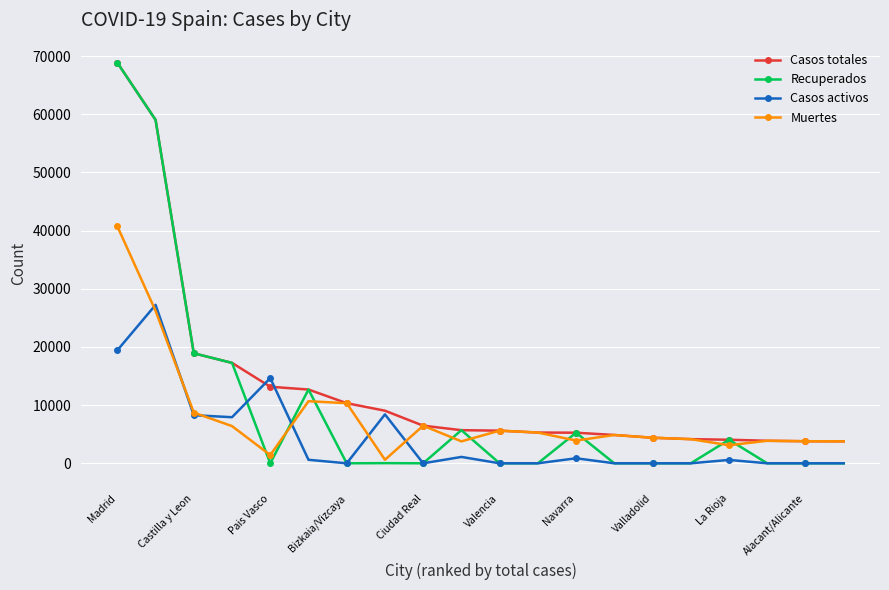

Which series has the largest total across all categories?

Casos totales